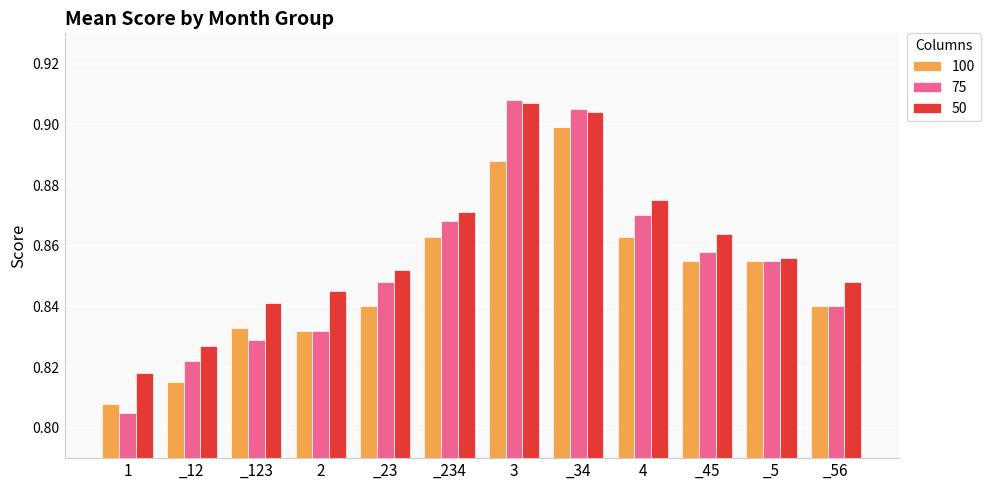

Count the 100 values in the range 0 to 1.

12